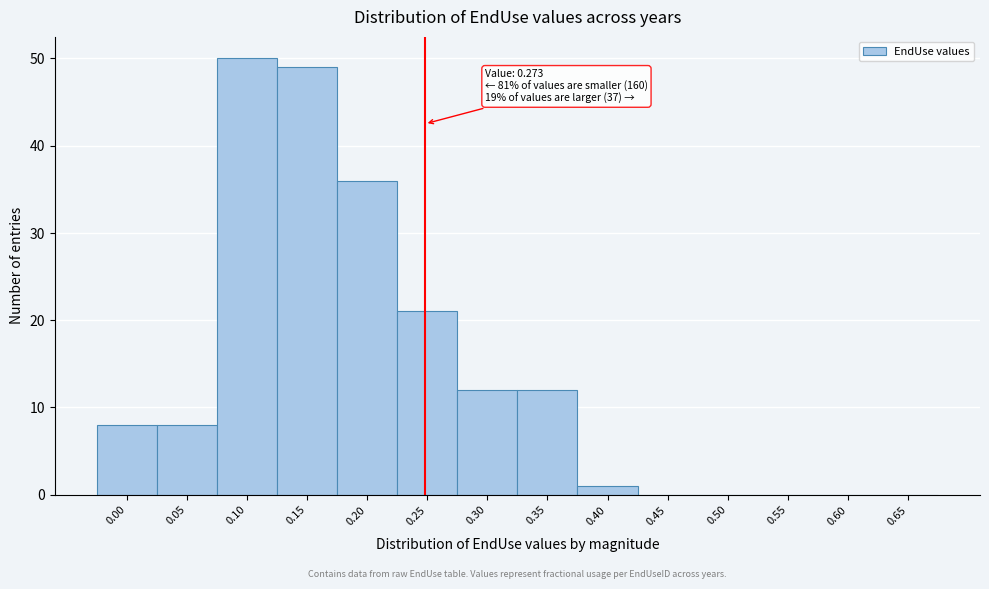

Reading left to right, extract all data points from this chart.

0.00=8	0.05=8	0.10=50	0.15=49	0.20=36	0.25=21	0.30=12	0.35=12	0.40=1	0.45=0	0.50=0	0.55=0	0.60=0	0.65=0